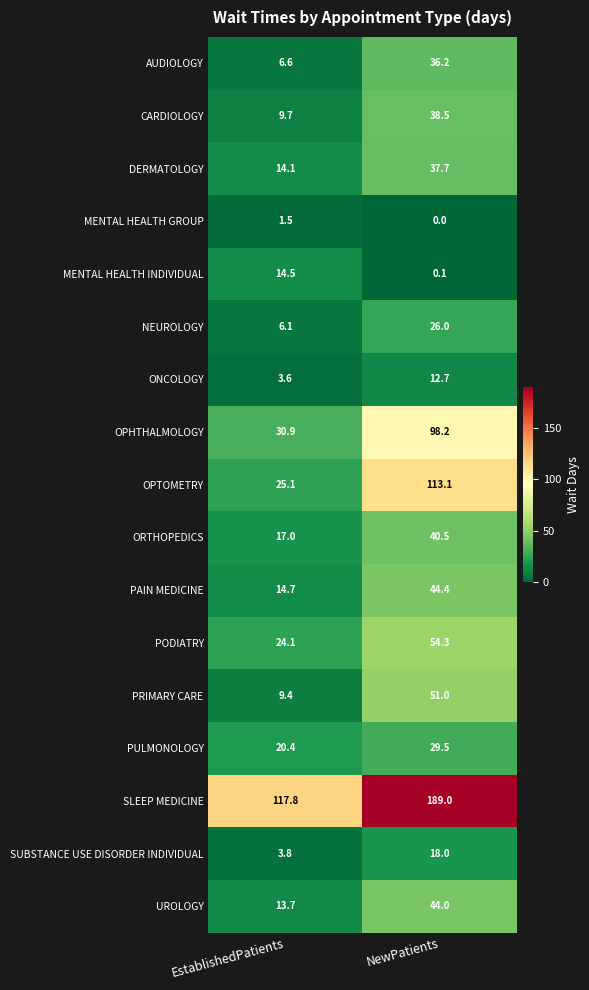

What is the maximum value shown in the chart?

189.0